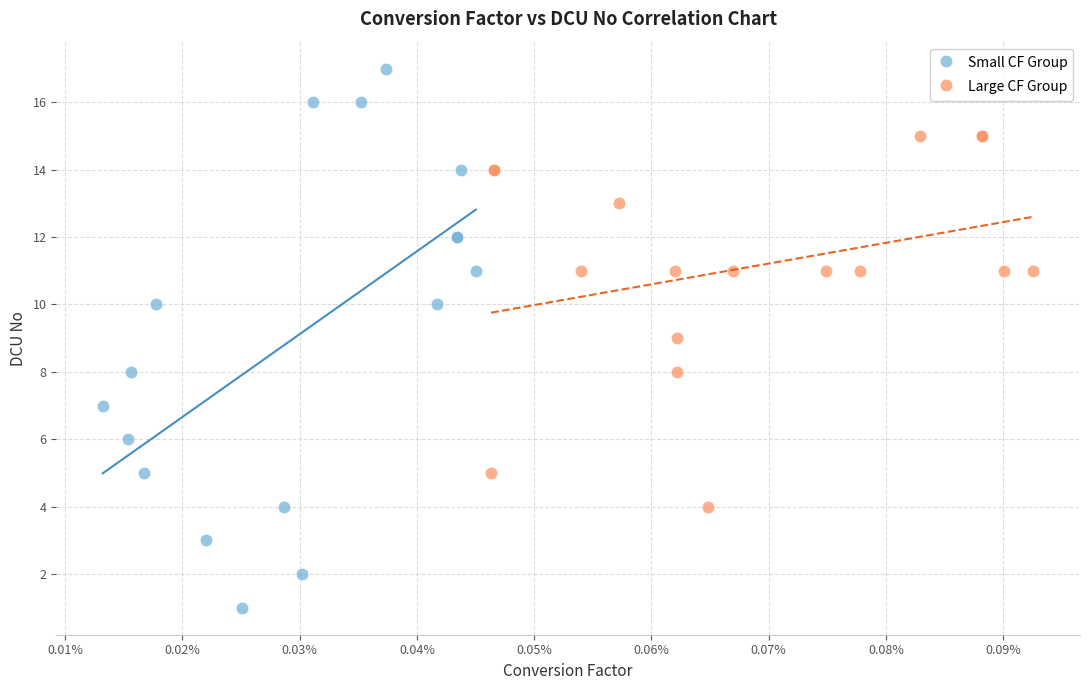

Which series reaches the maximum Y coordinate?

Small CF Group